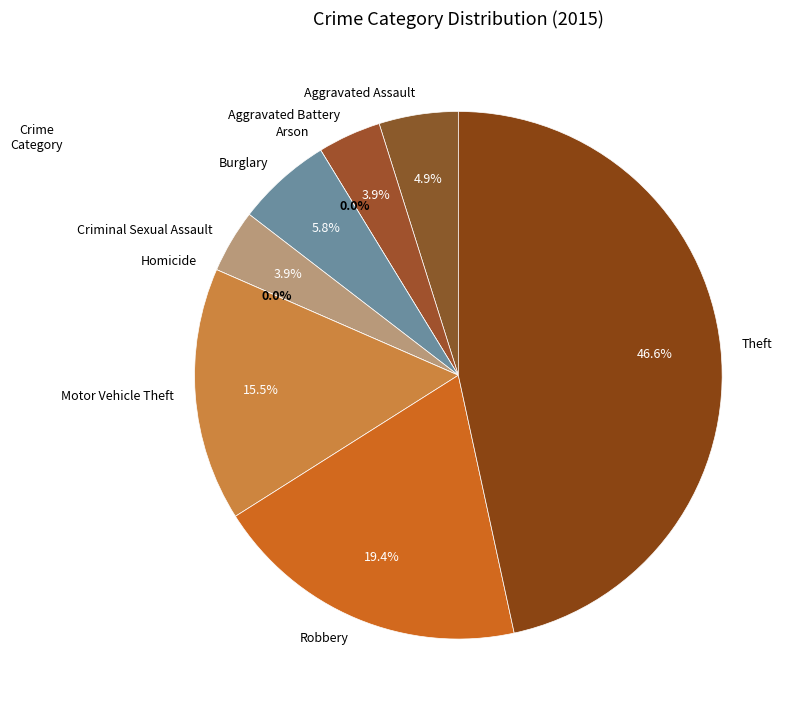

True or false: Criminal Sexual Assault accounts for 16% of the total.

False